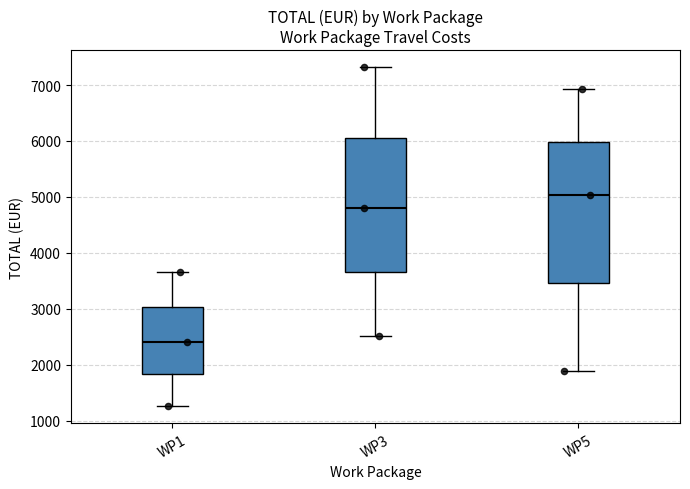

Reading left to right, transcribe this box plot: for each box, give where its median line is, the range the box spans, and where its two whiskers end, as read against the y-axis. The values are not printed on the chart, so give them approximately, as read against the axis.

WP1: median 2400, box 1800 to 3000, whiskers 1300 to 3700
WP3: median 4800, box 3700 to 6100, whiskers 2500 to 7300
WP5: median 5000, box 3500 to 6000, whiskers 1900 to 6900